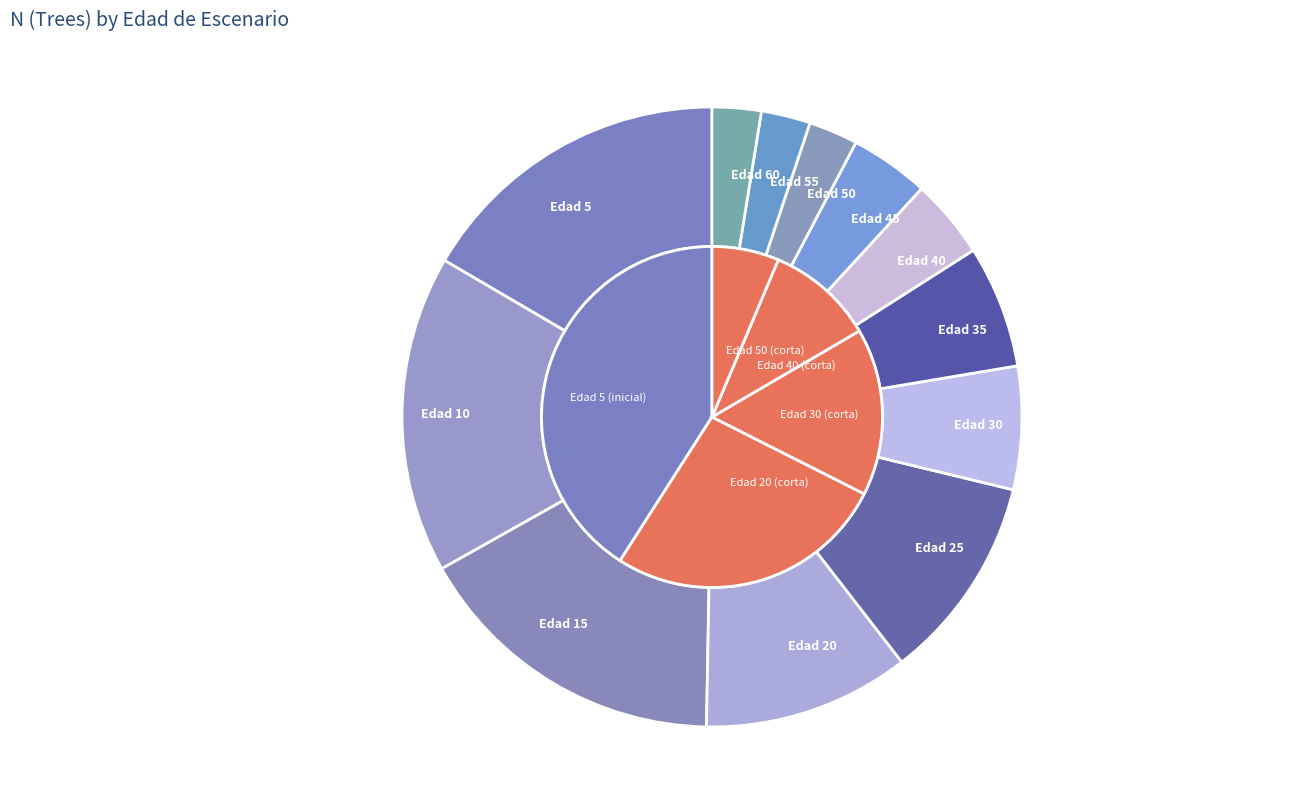

Between 25 and 35, which is larger?

25